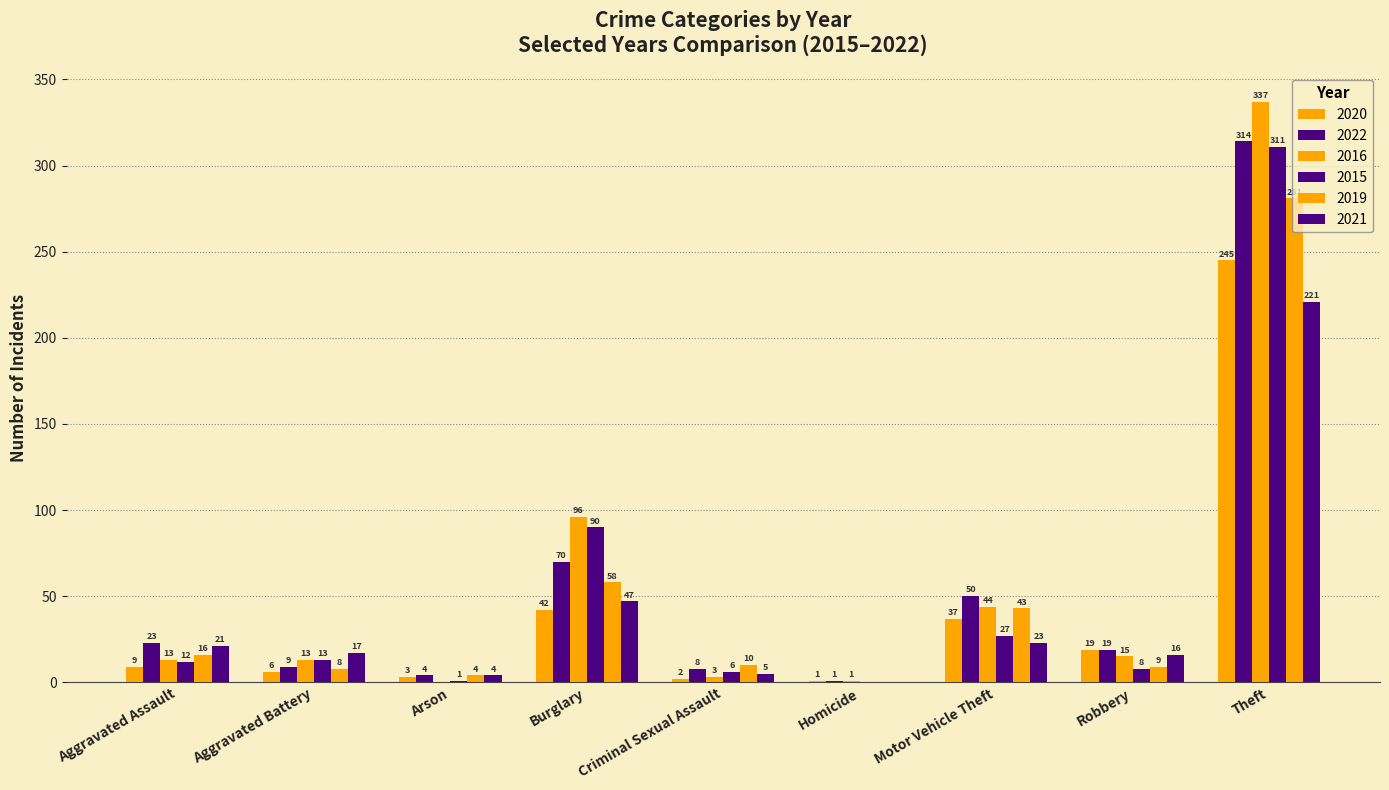

Between Aggravated Assault and Aggravated Battery, which is larger?

Aggravated Assault